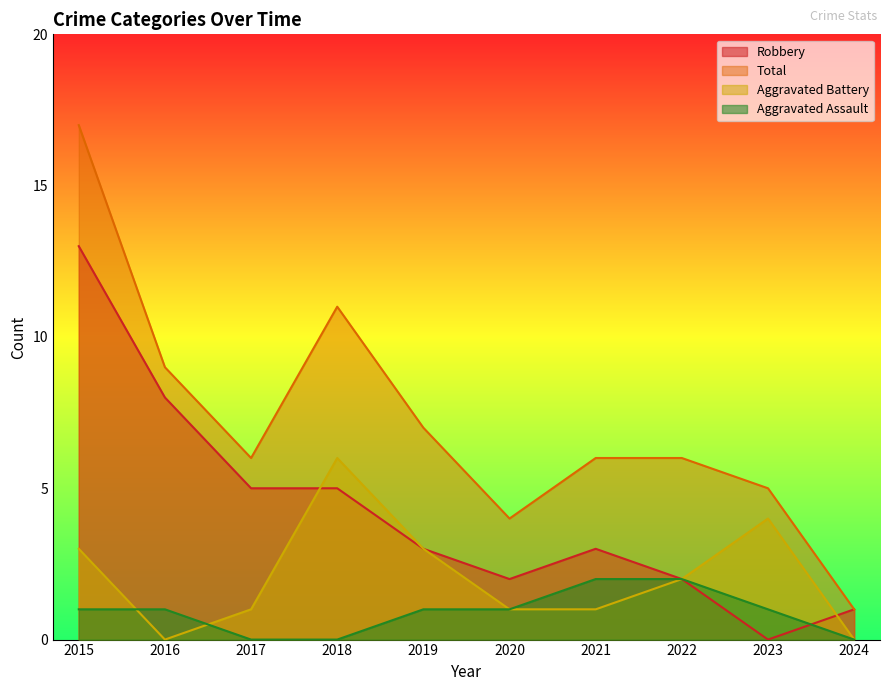

Reading left to right, transcribe all the data shown in this chart.

Aggravated Assault: 1	1	0	0	1	1	2	2	1	0
Aggravated Battery: 3	0	1	6	3	1	1	2	4	0
Robbery: 13	8	5	5	3	2	3	2	0	1
Total: 17	9	6	11	7	4	6	6	5	1